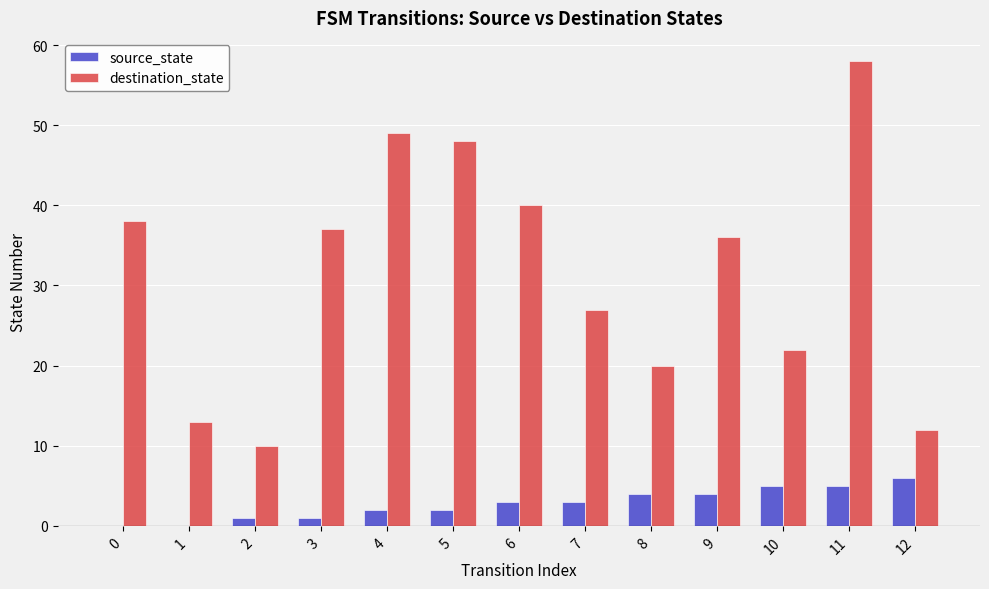

The source_state series shows 3 at 6. True or false?

True